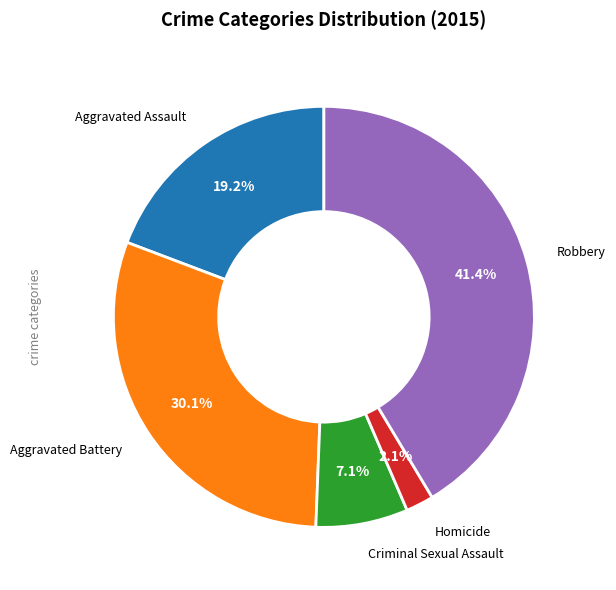

Does any single category account for the majority?

No